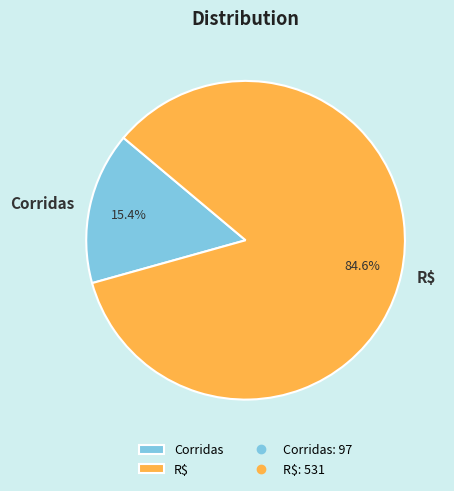

Count the number of slices in the pie.

2